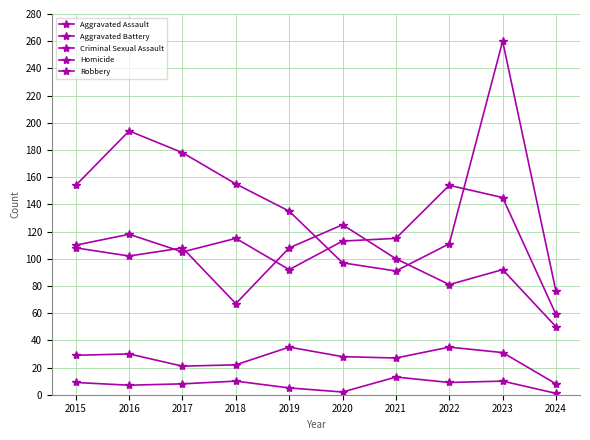

What is the difference between the Robbery values at 2015 and 2019?

19